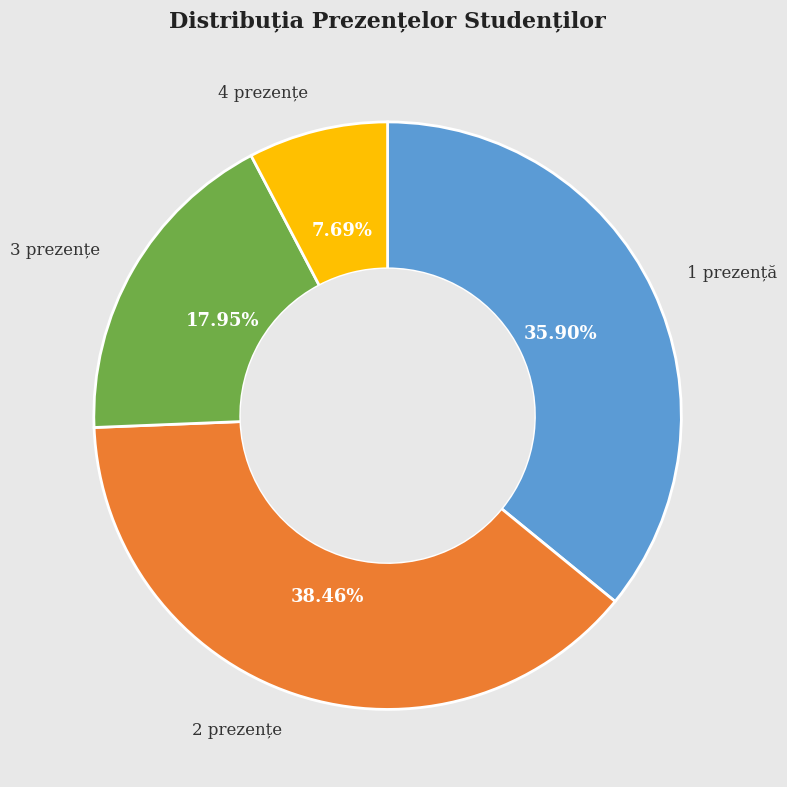

Is there a majority slice in this chart?

No